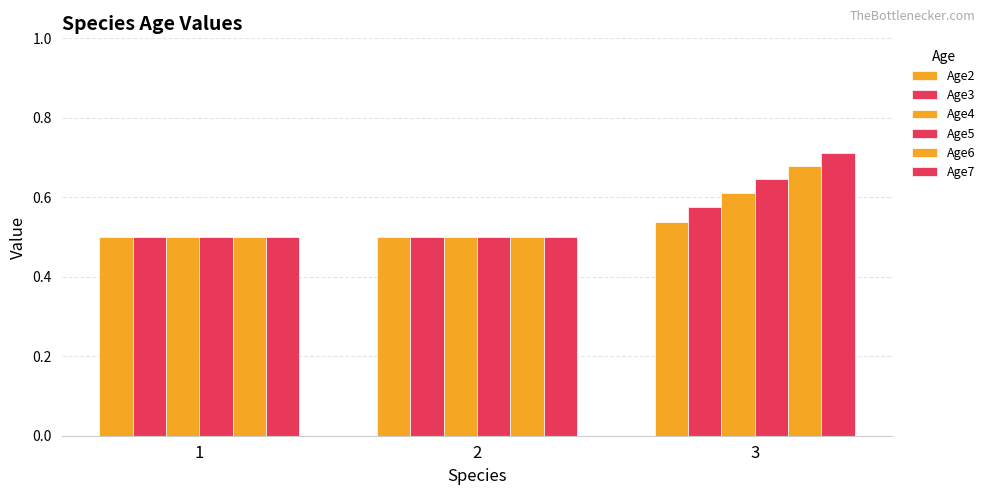

At which category is the sum across all series the highest?

3